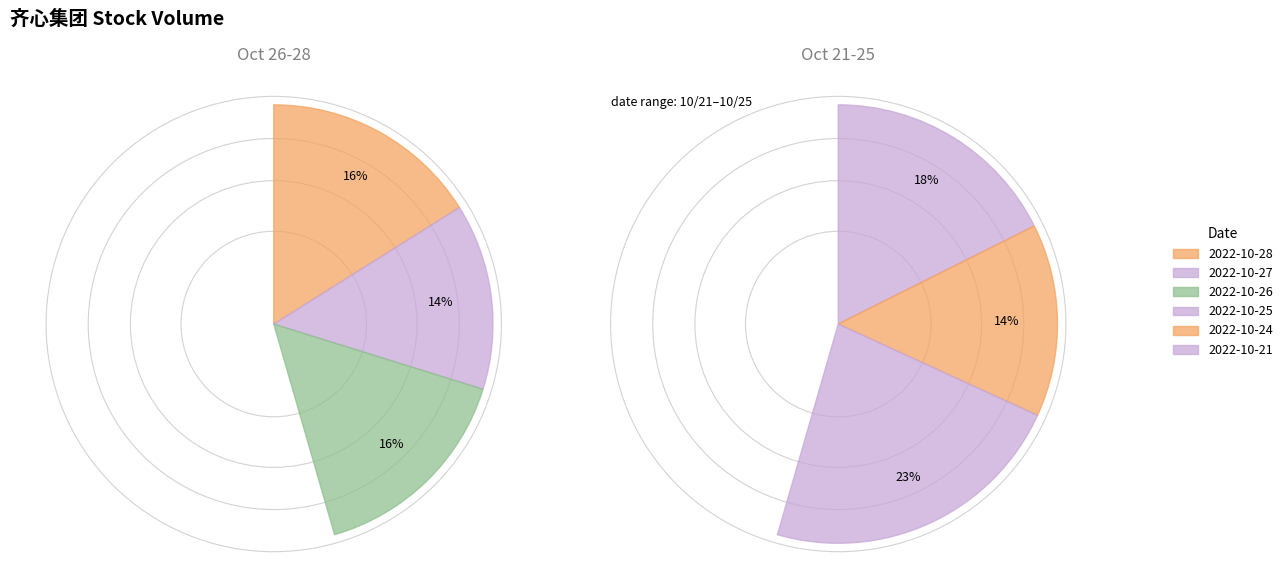

To the nearest percent, what portion does 2022-10-27 represent?

14%